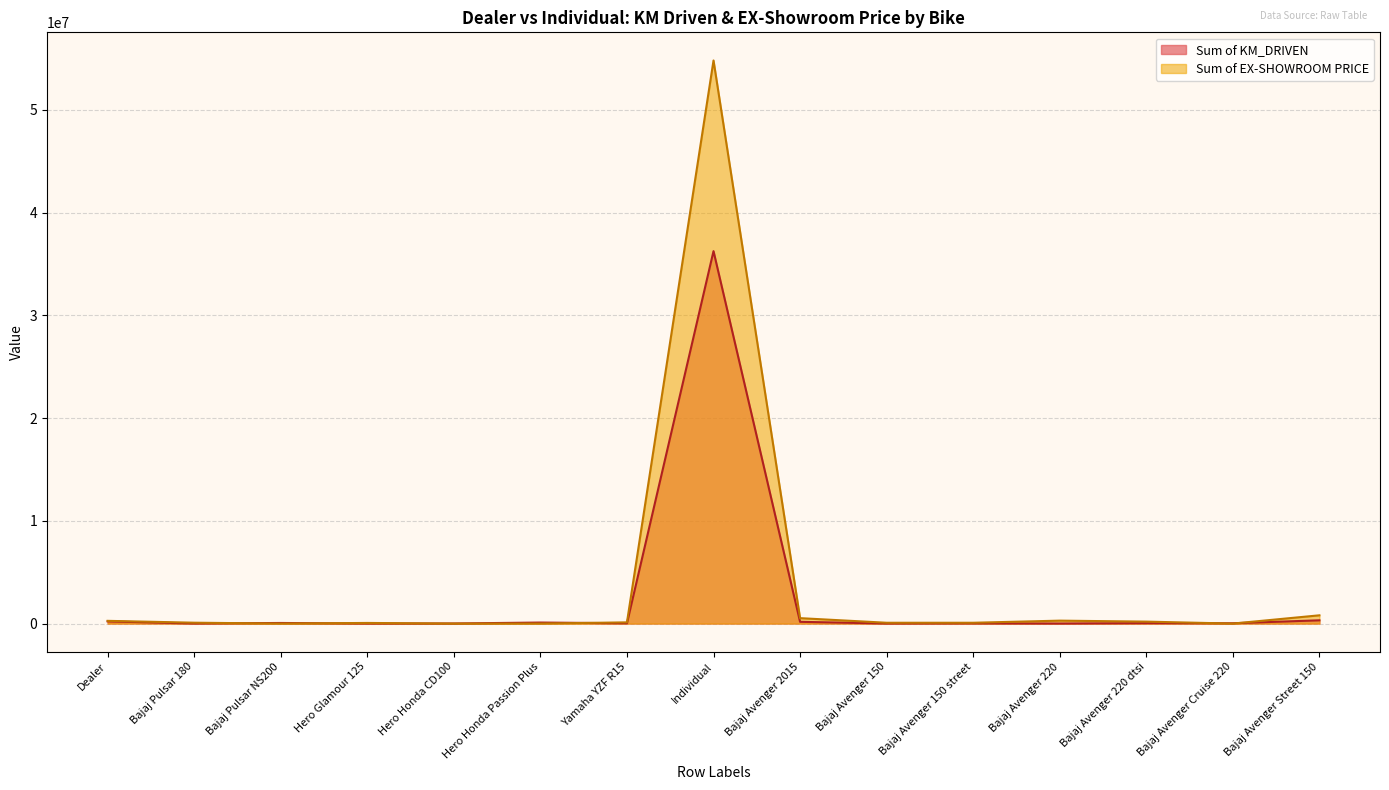

What are all the series names shown in the legend?

Sum of KM_DRIVEN, Sum of EX-SHOWROOM PRICE